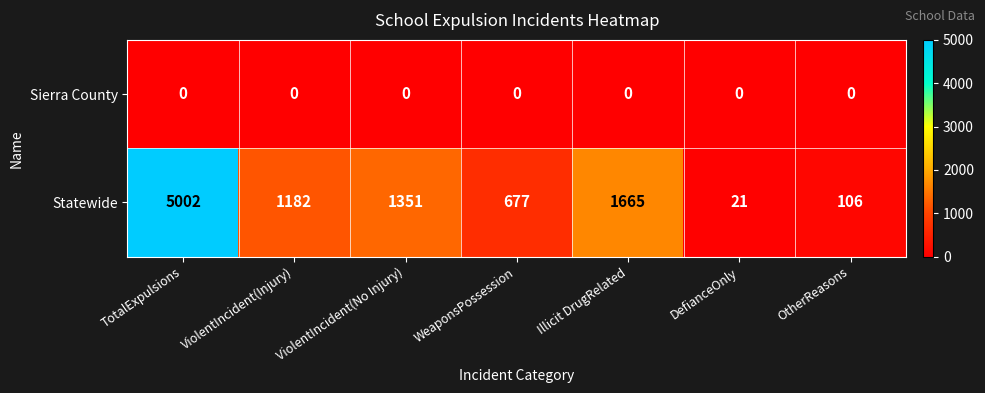

True or false: Statewide has a value of 45 at OtherReasons.

False